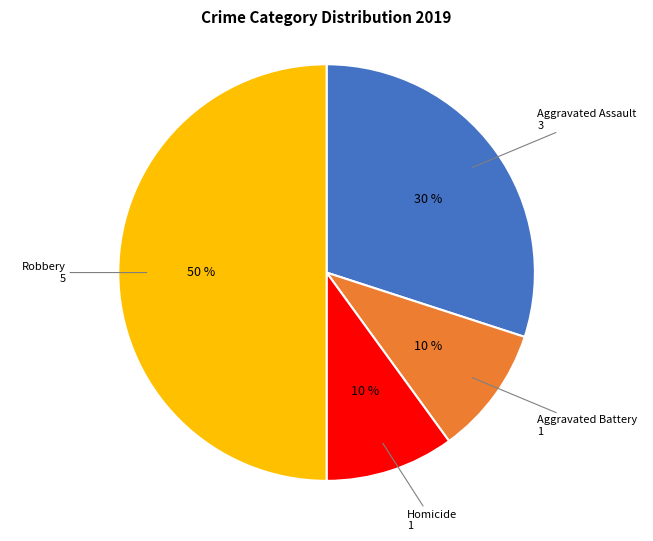

To the nearest percent, what is the difference between the largest and smallest slice percentages?

40%